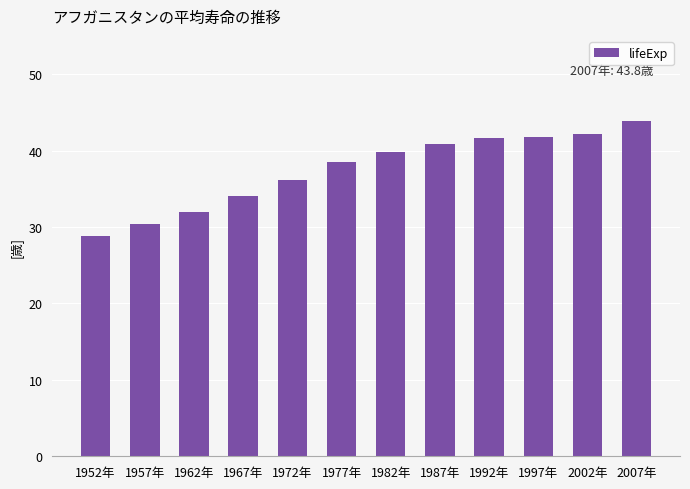

The chart shows a value of 43.8 at 2007年. True or false?

True